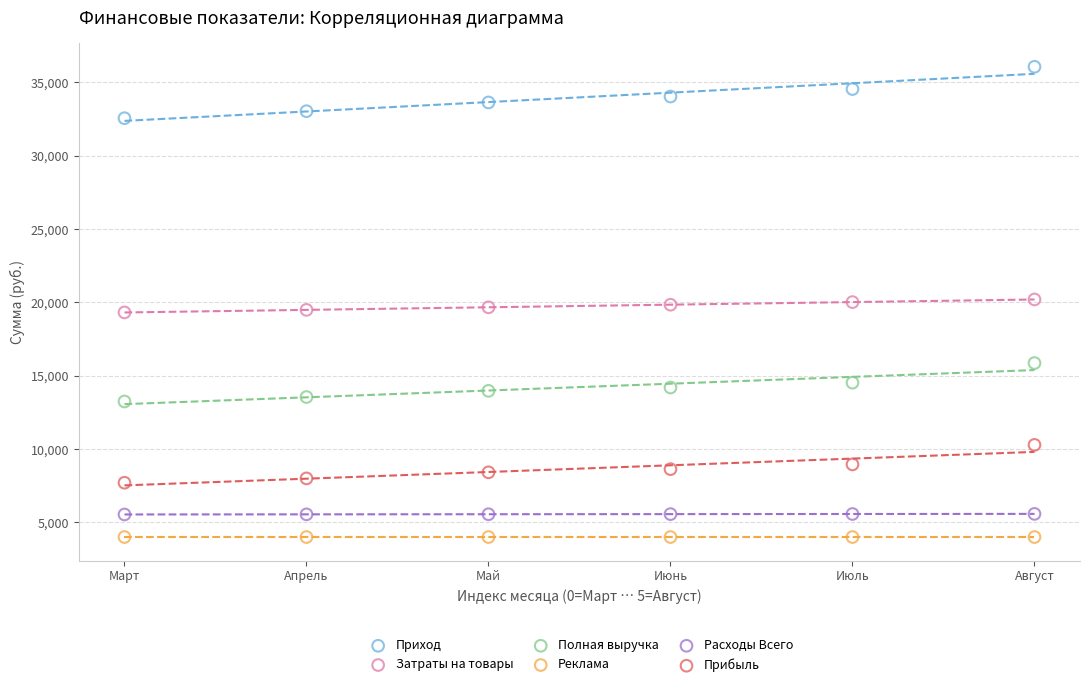

Which series reaches the minimum Y coordinate?

Реклама